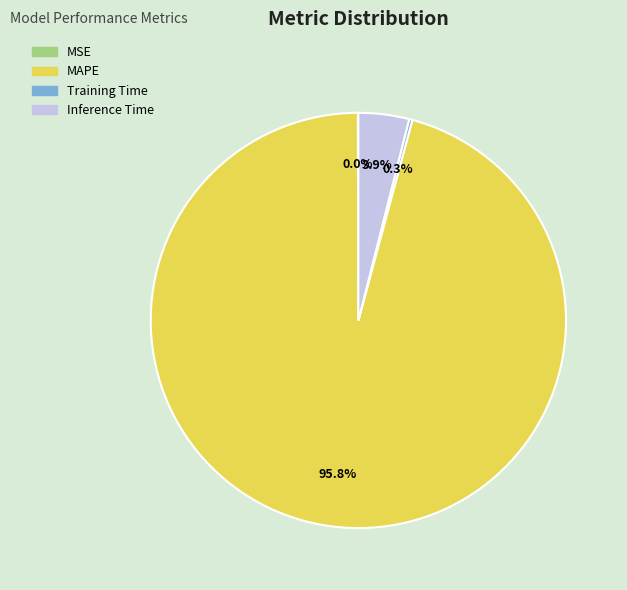

How much of the chart is everything except MAPE?

4.2%